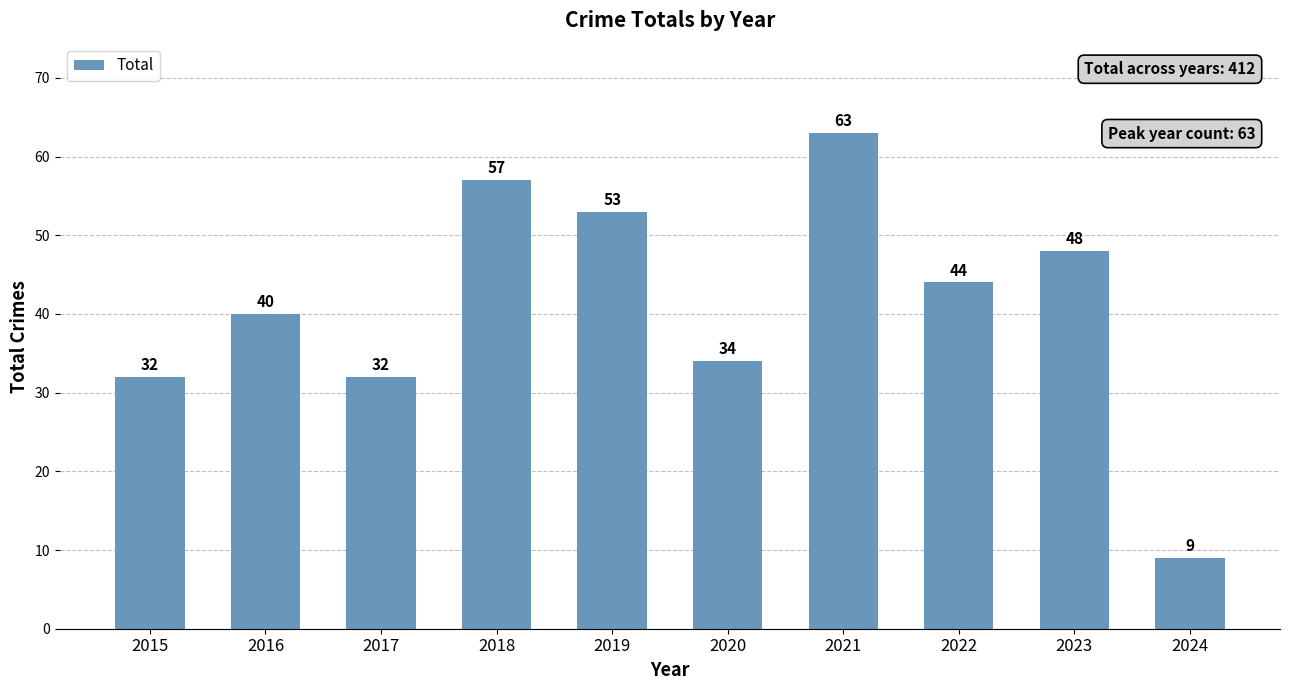

What is the maximum value shown in the chart?

63